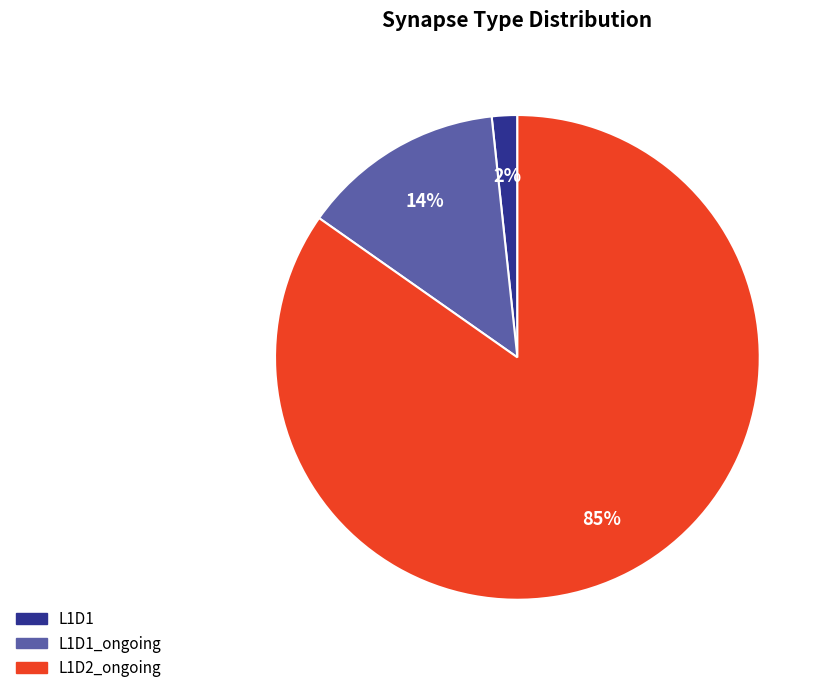

To the nearest percent, what is the average slice percentage?

33%